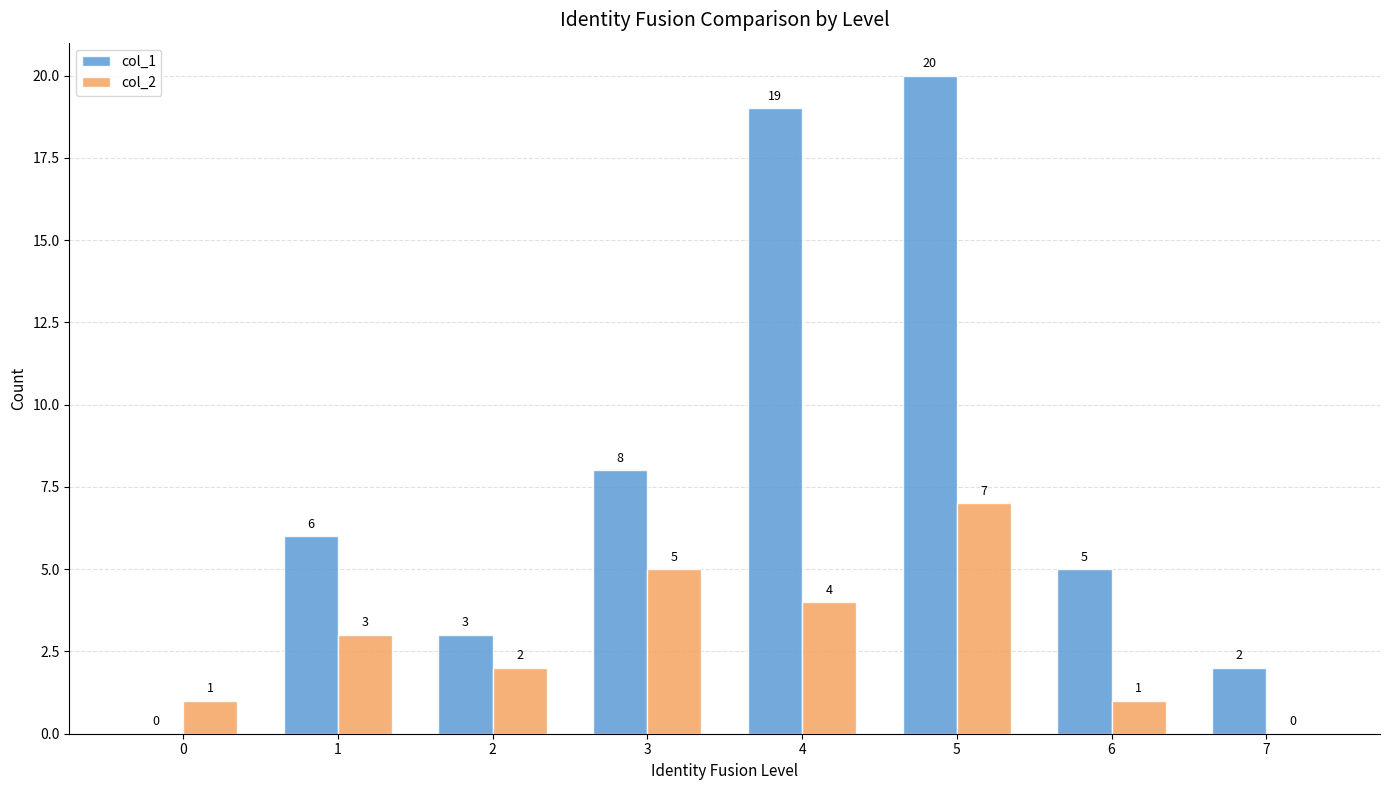

Which series has the widest spread of values?

col_1